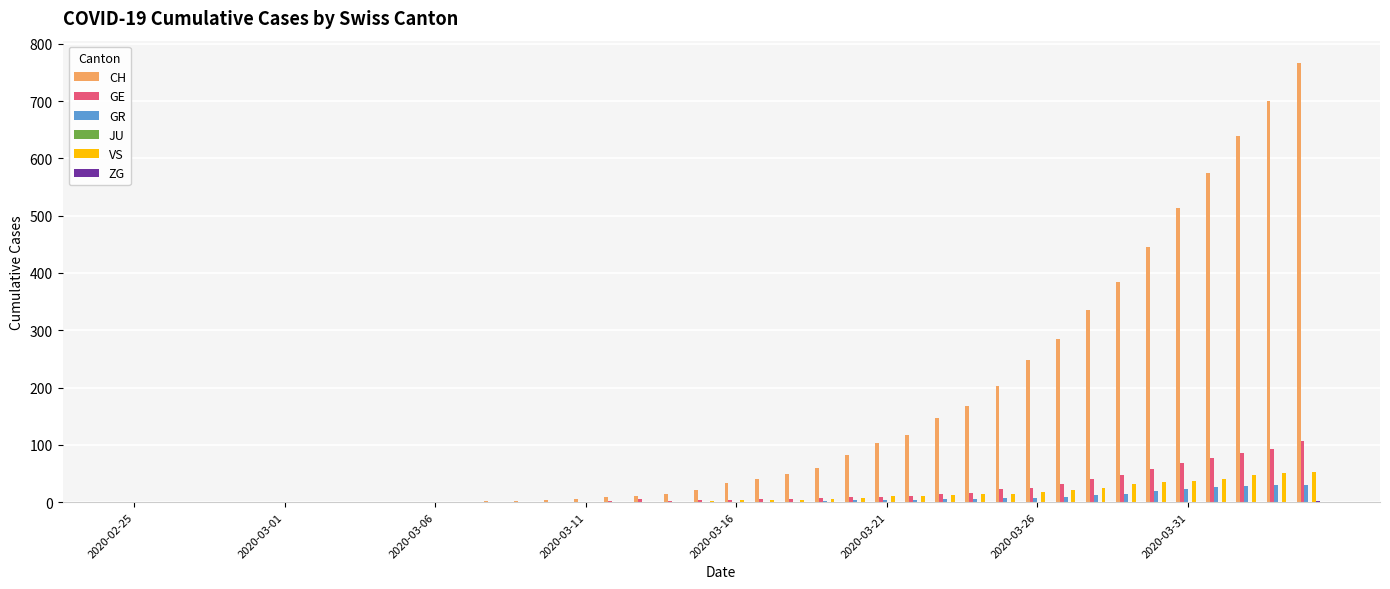

What is the maximum value shown in the chart?

767